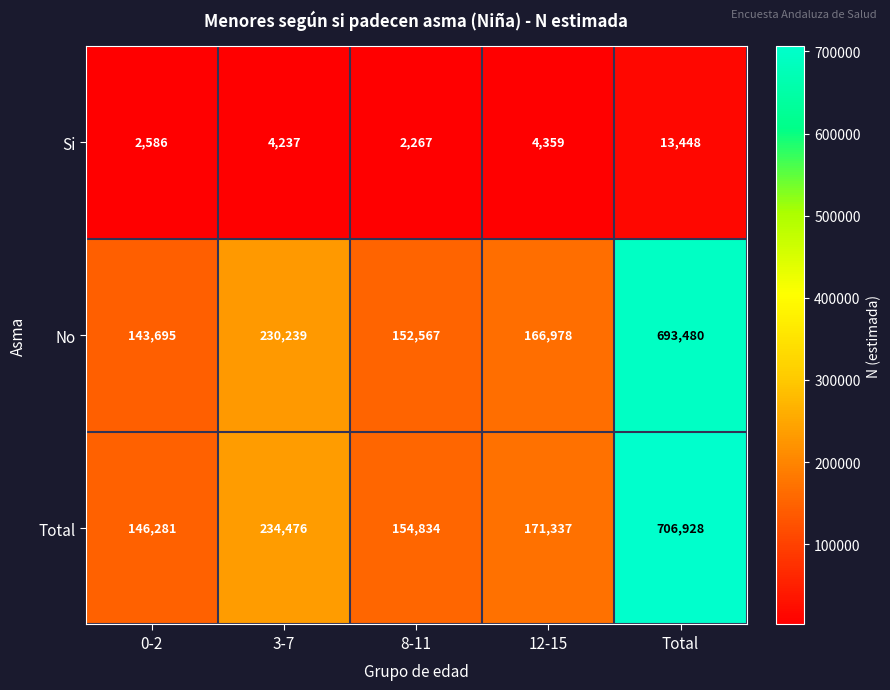

Count the number of data series in this chart.

3